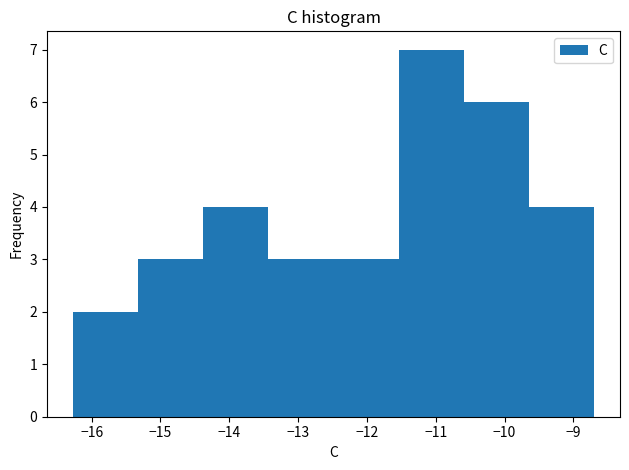

Over which range of the x-axis is the bar tallest?

-11.5 to -10.6